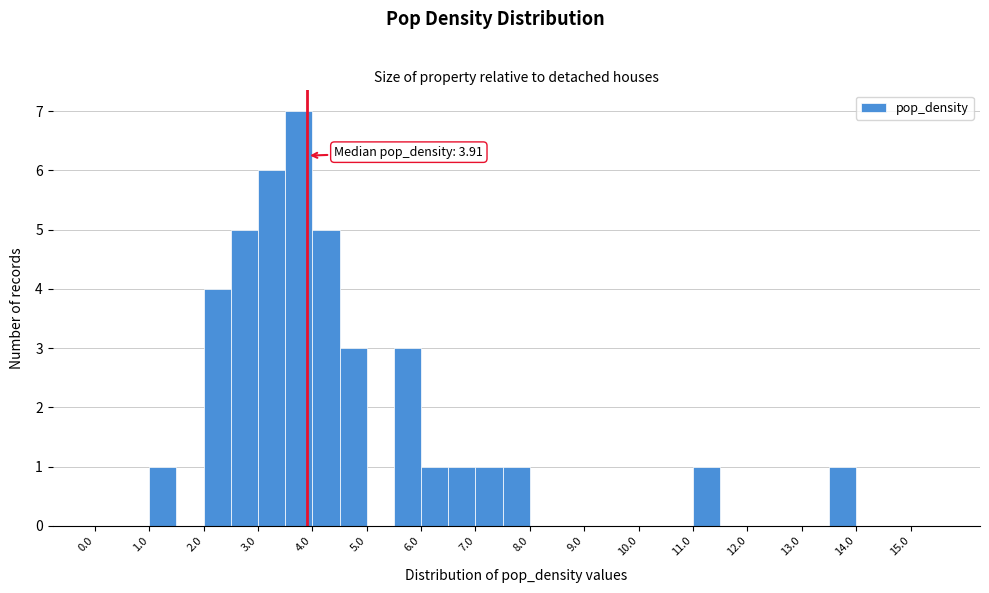

Which range on the x-axis has the tallest bar?

3.5 to 4.0